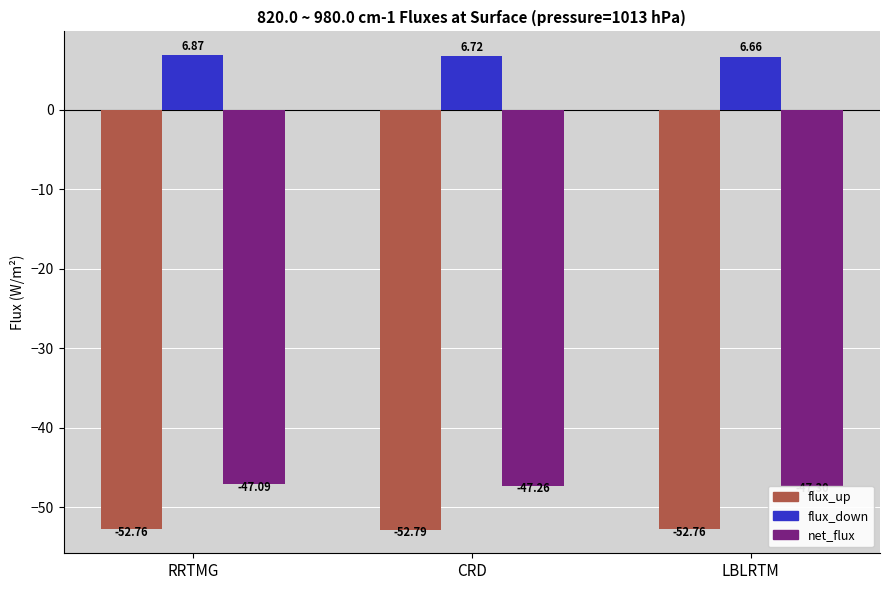

What is the difference between the maximum and minimum values in the net_flux series?

0.2